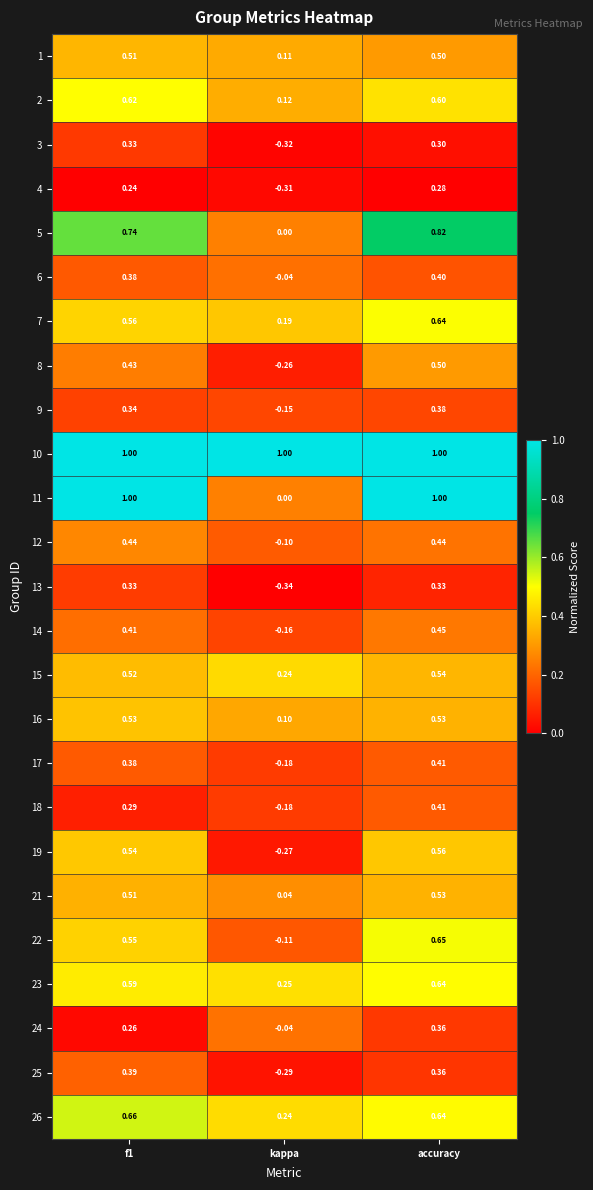

Which category has the lowest value across all series?

kappa